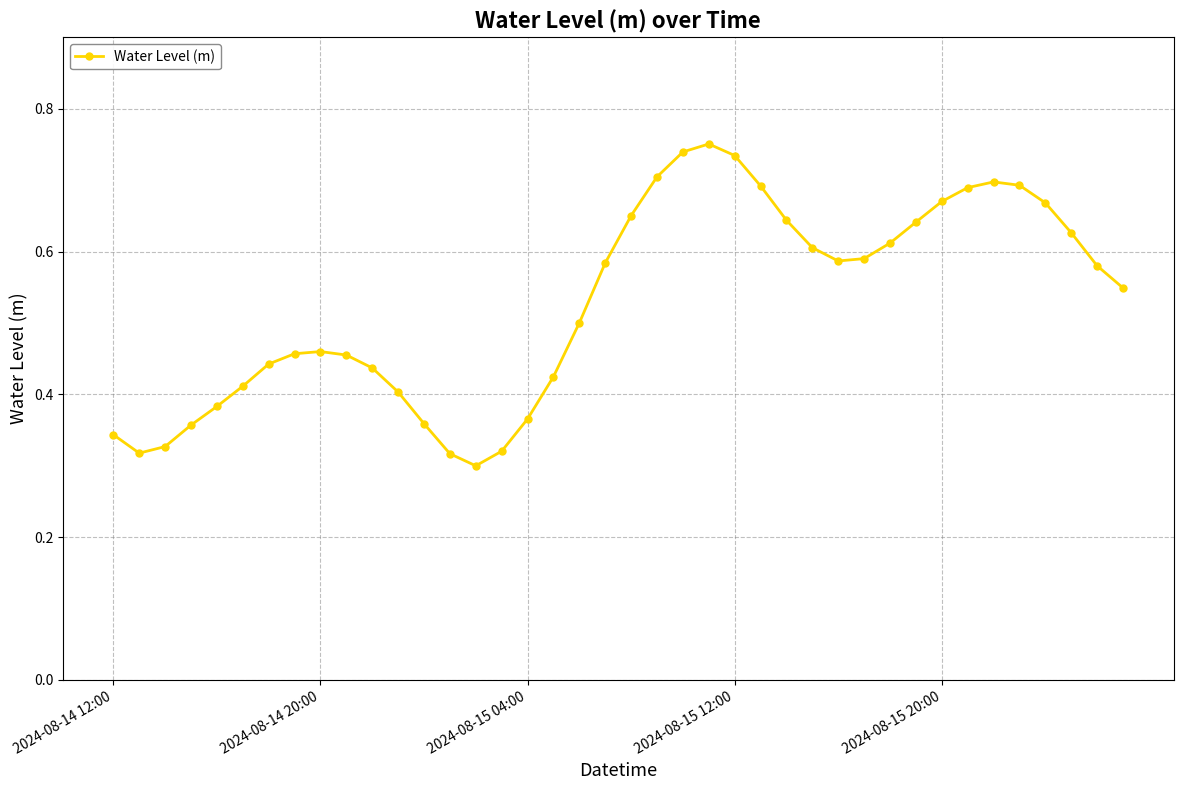

How many values are between 0 and 1?

40